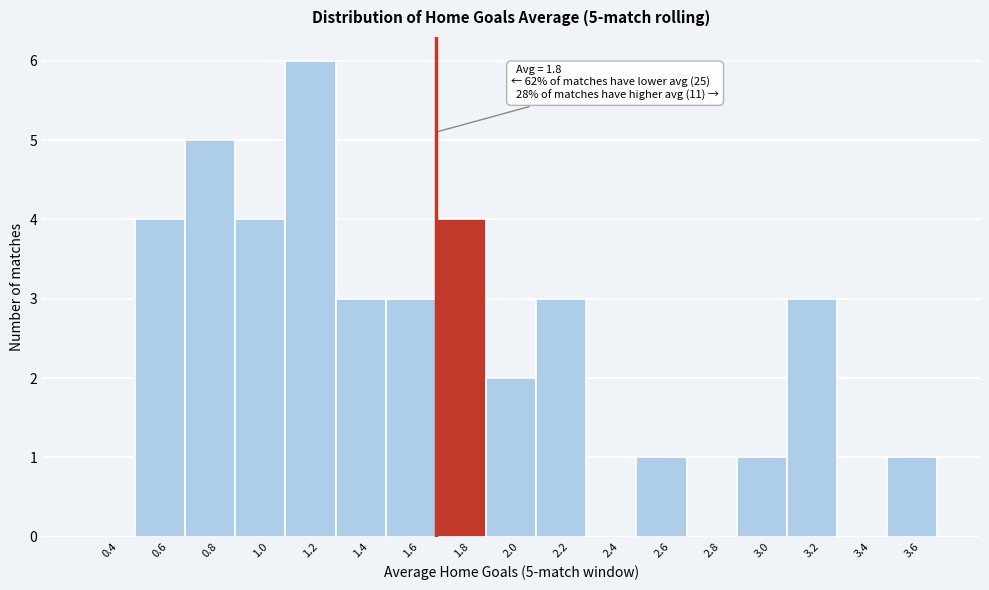

Reading right to left, transcribe all the data shown in this chart.

3.6=1	3.4=0	3.2=3	3.0=1	2.8=0	2.6=1	2.4=0	2.2=3	2.0=2	1.8=4	1.6=3	1.4=3	1.2=6	1.0=4	0.8=5	0.6=4	0.4=0